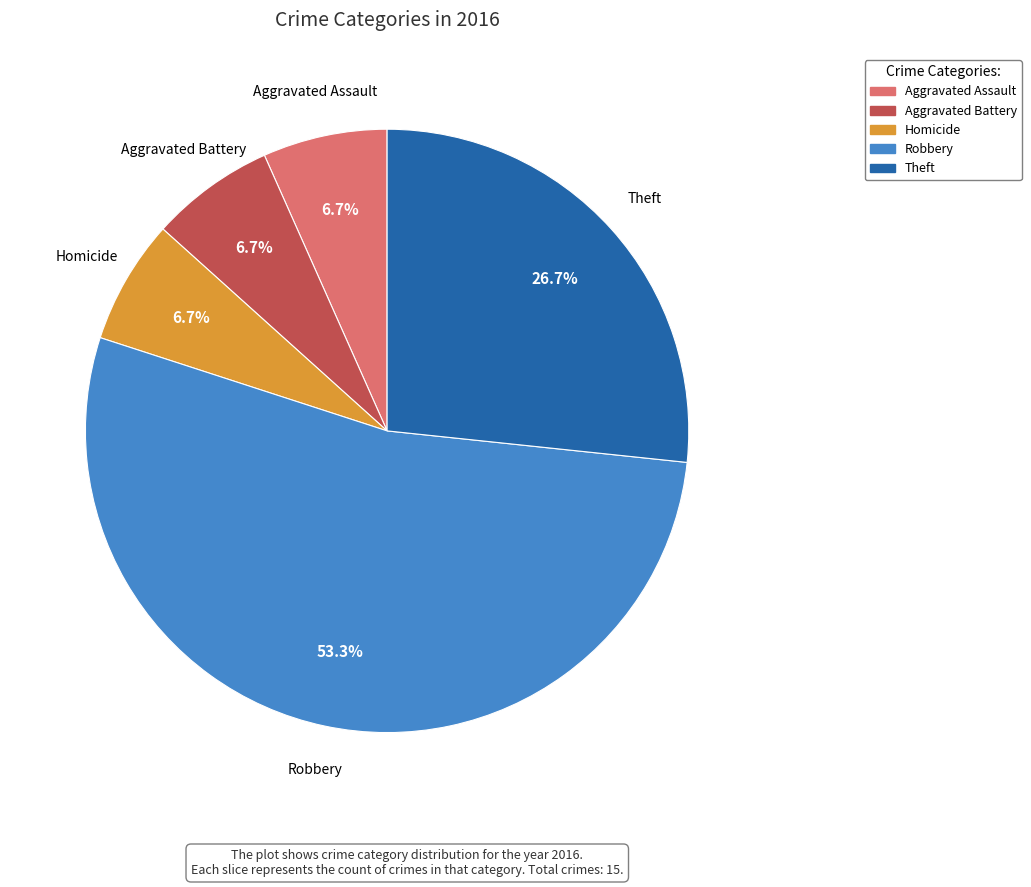

Does any single category account for the majority?

Yes